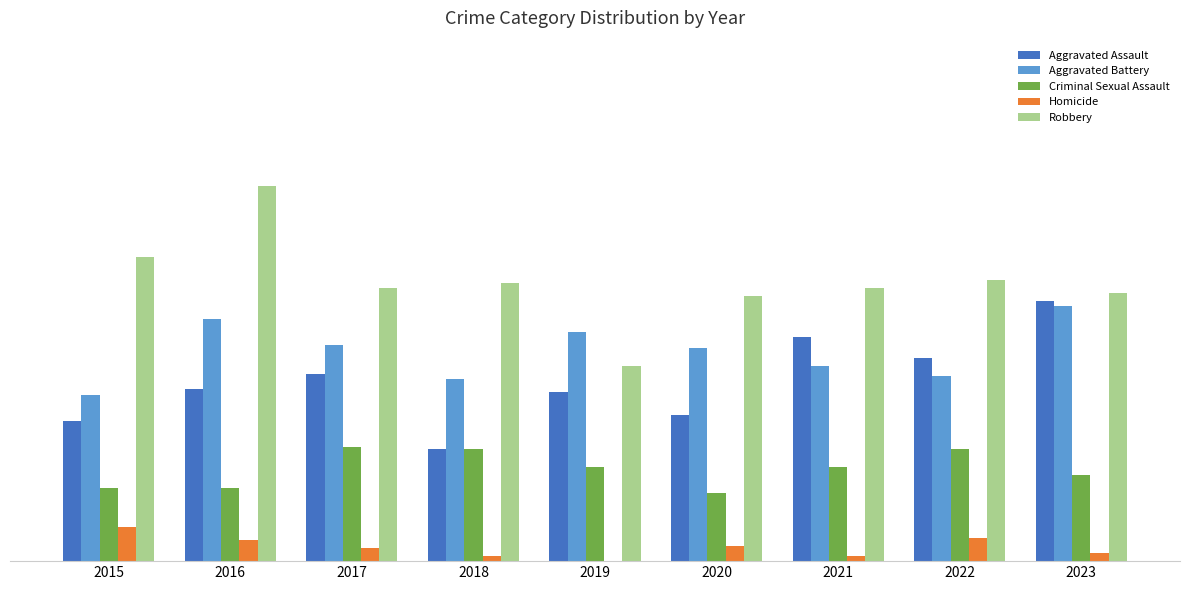

What are all the series names shown in the legend?

Aggravated Assault, Aggravated Battery, Criminal Sexual Assault, Homicide, Robbery